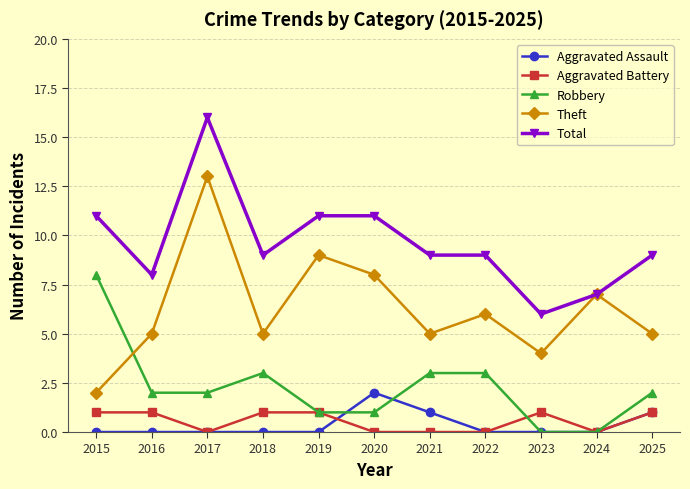

Where is the first local minimum for Total?

2016